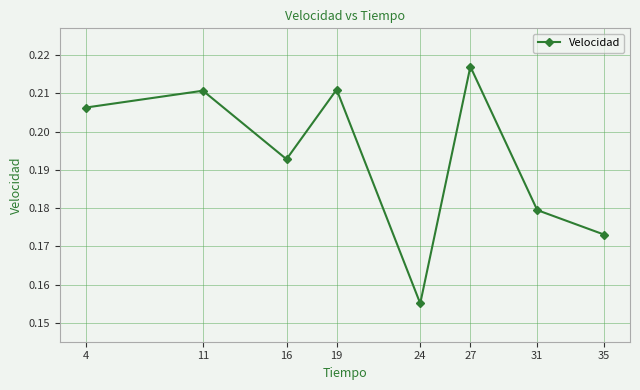

Which category has the highest value across all series?

27